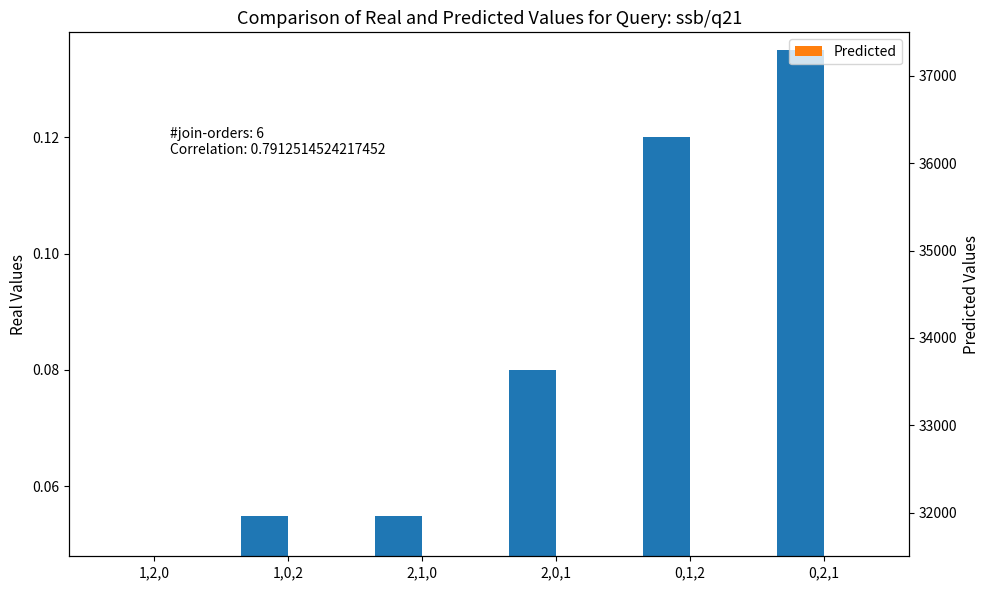

Read the Predicted value at 2,0,1.

0.1